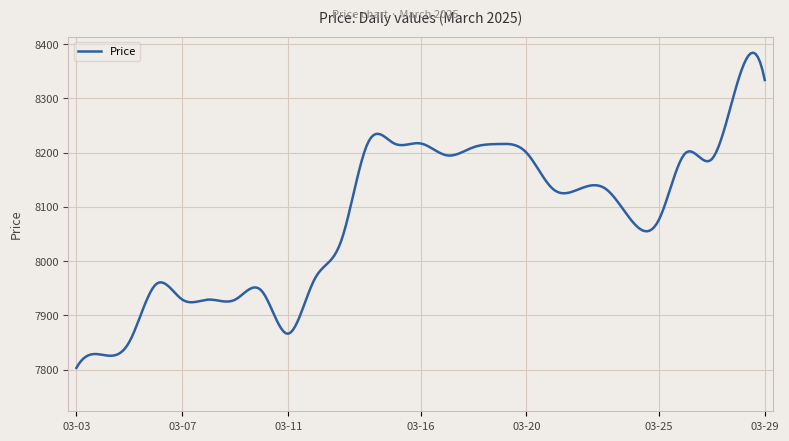

What is the minimum value shown in the chart?

7803.0